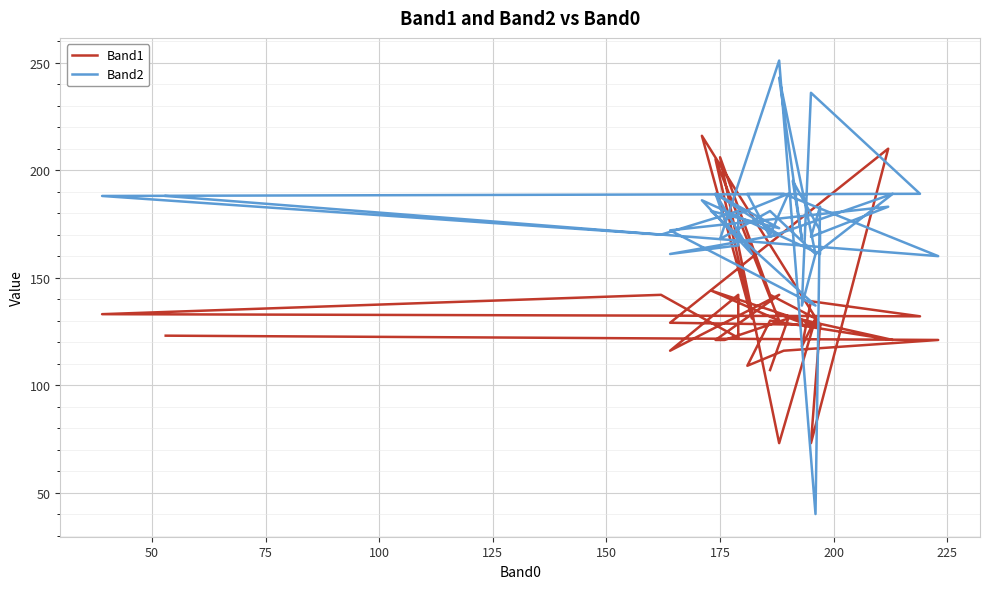

How many lines are shown in the chart?

2